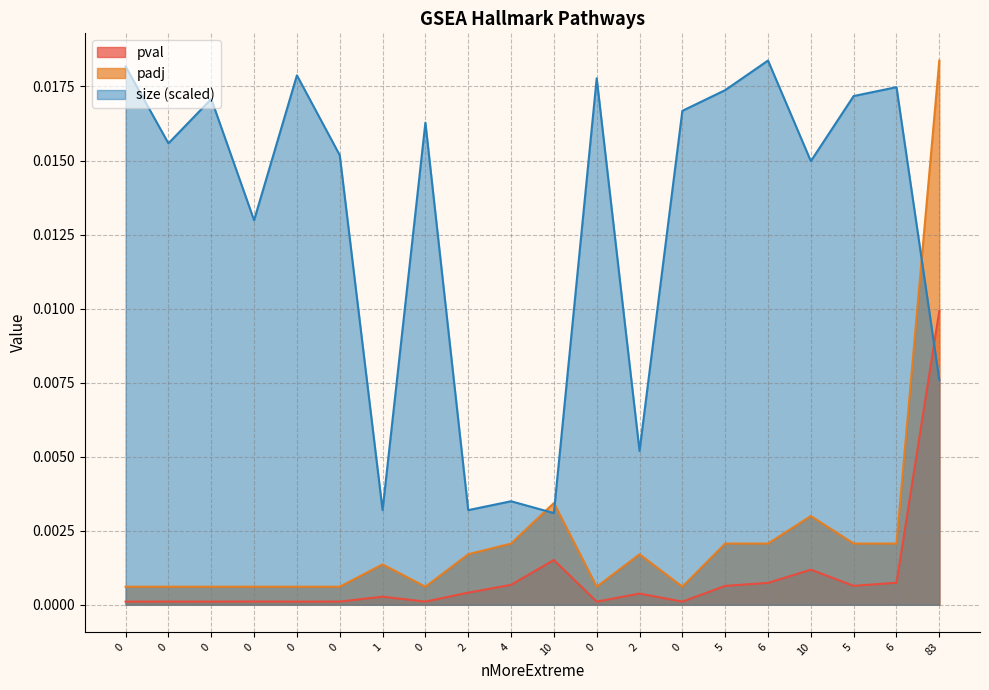

Which series has the widest spread of values?

padj